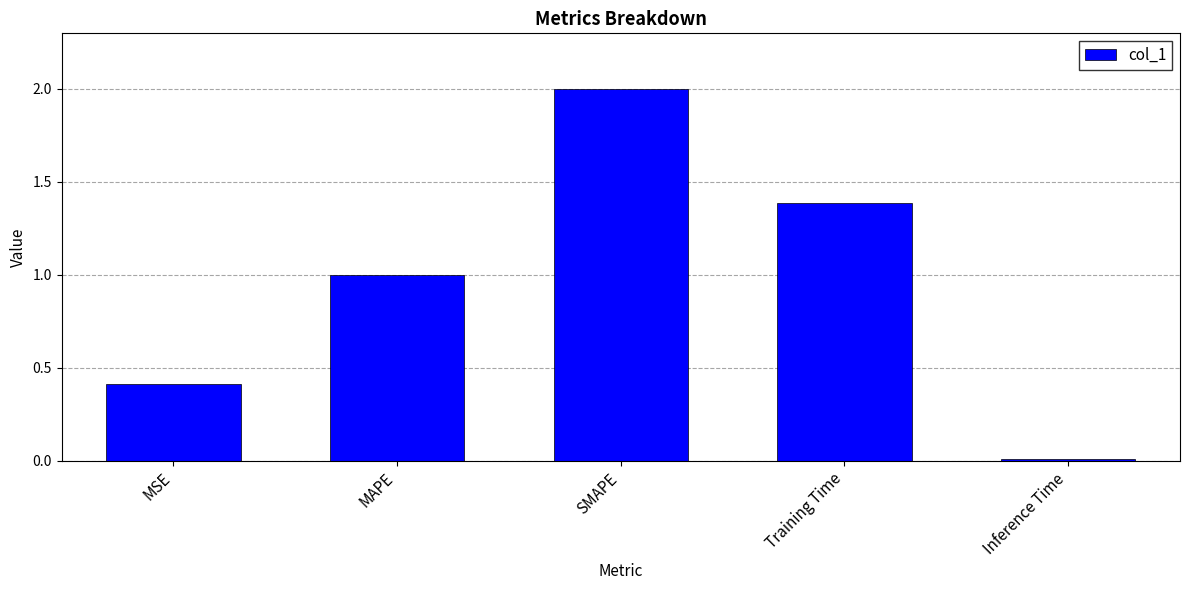

List the labels in order of value, largest first.

SMAPE, Training Time, MAPE, MSE, Inference Time